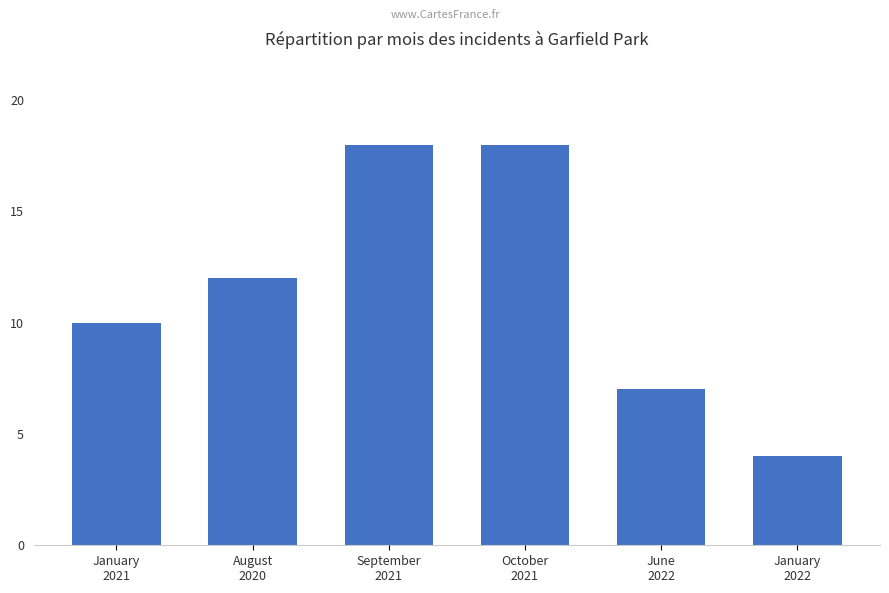

What is the maximum value shown in the chart?

18